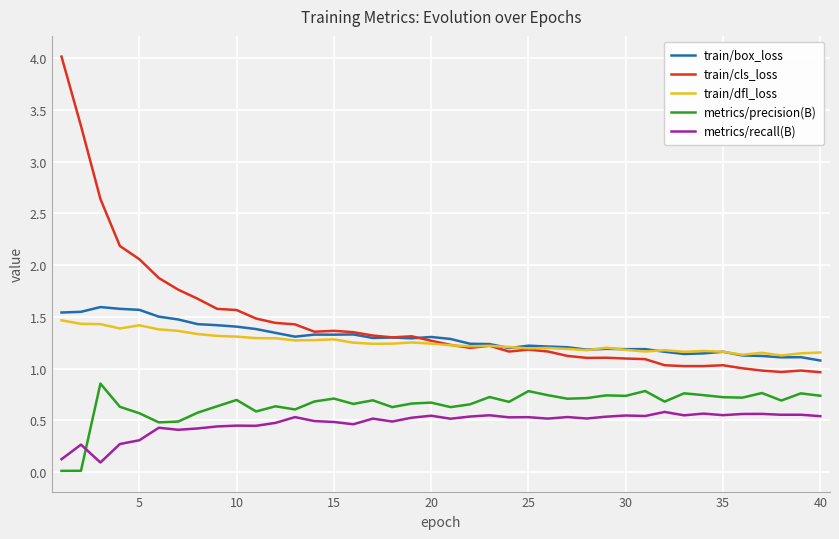

True or false: train/box_loss and train/cls_loss intersect in this chart.

True